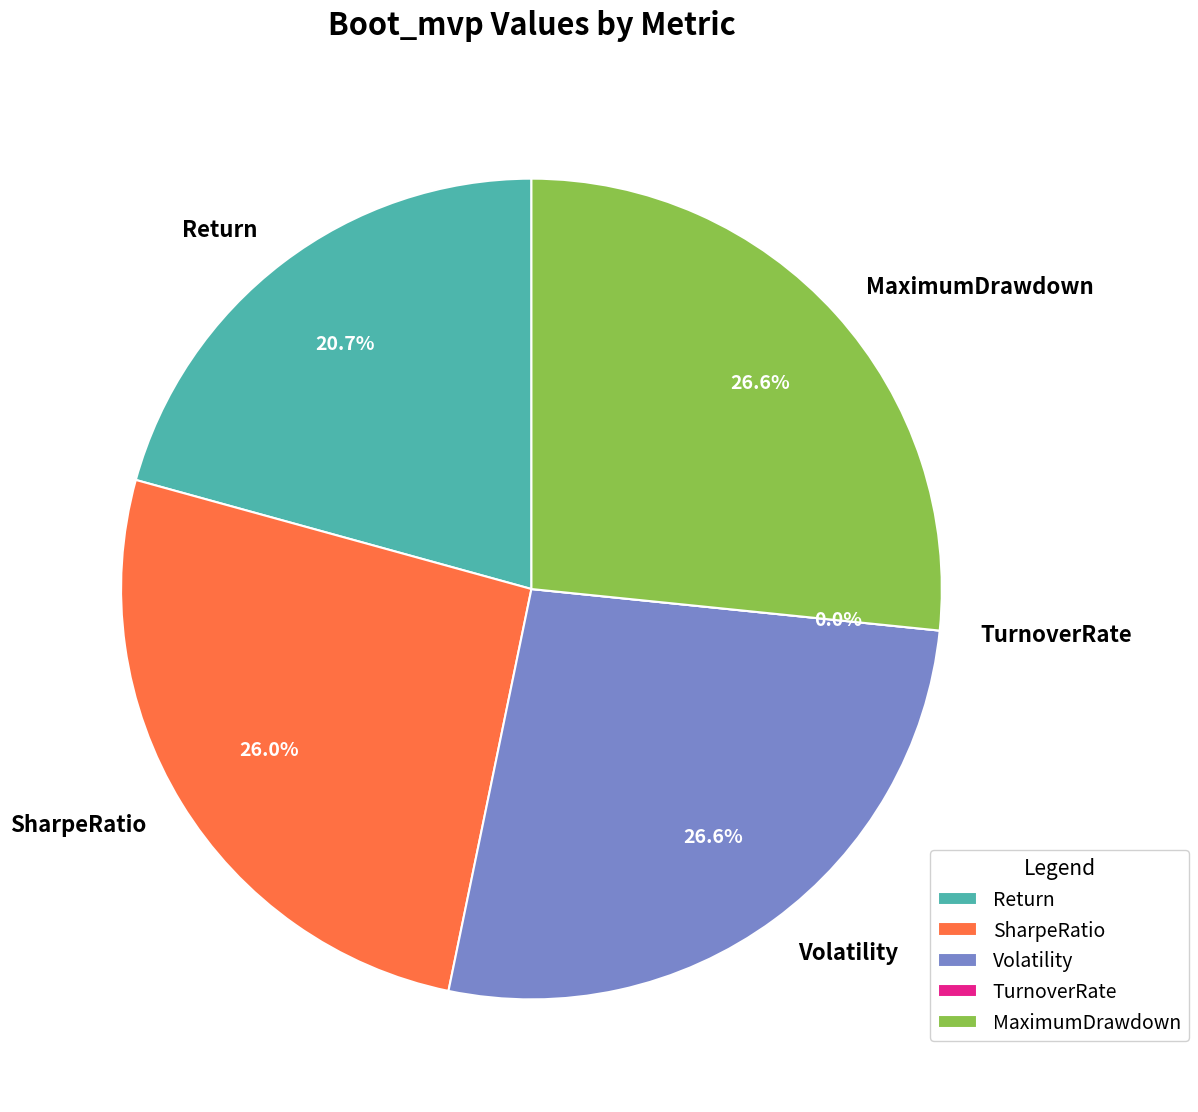

Does TurnoverRate account for over 50% of the chart?

No